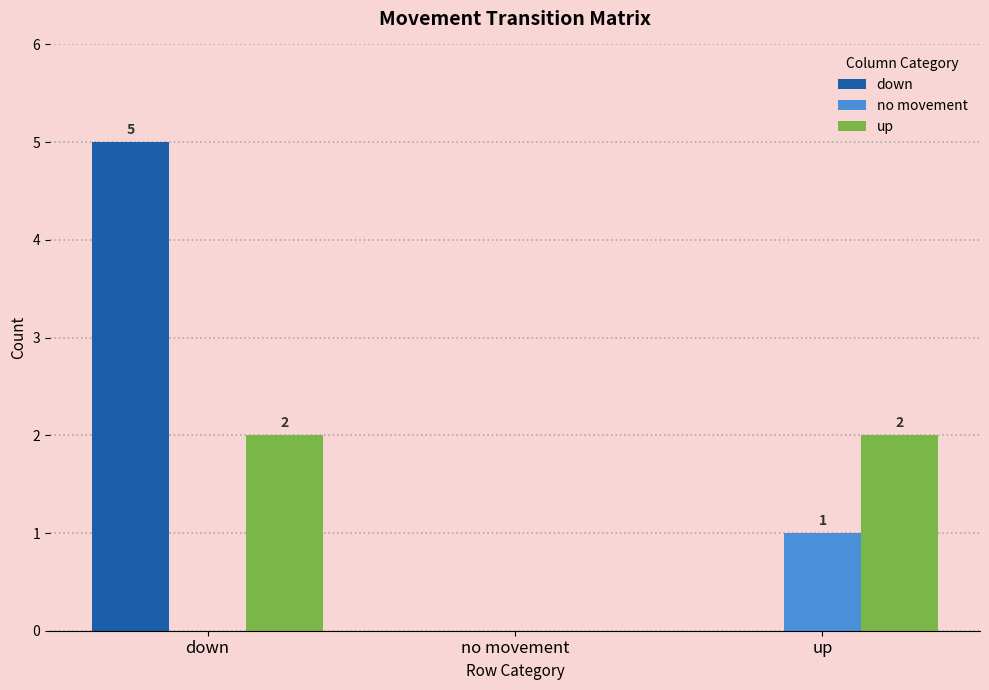

Reading right to left, transcribe all the data shown in this chart.

down: up=0	no movement=0	down=5
no movement: up=1	no movement=0	down=0
up: up=2	no movement=0	down=2